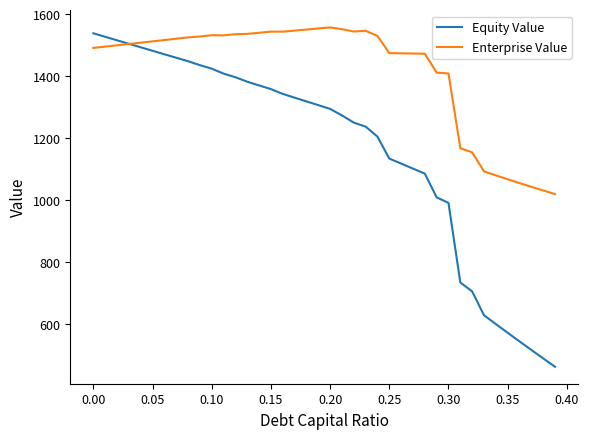

List the series in order of their overall mean, lowest first.

Equity Value, Enterprise Value